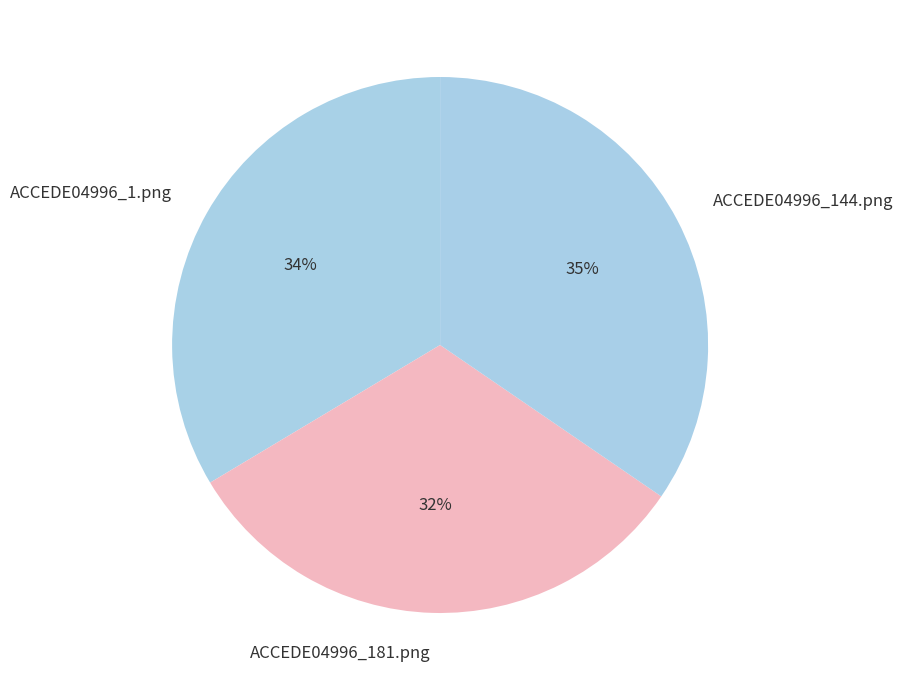

True or false: ACCEDE04996_1.png accounts for 34% of the total.

True